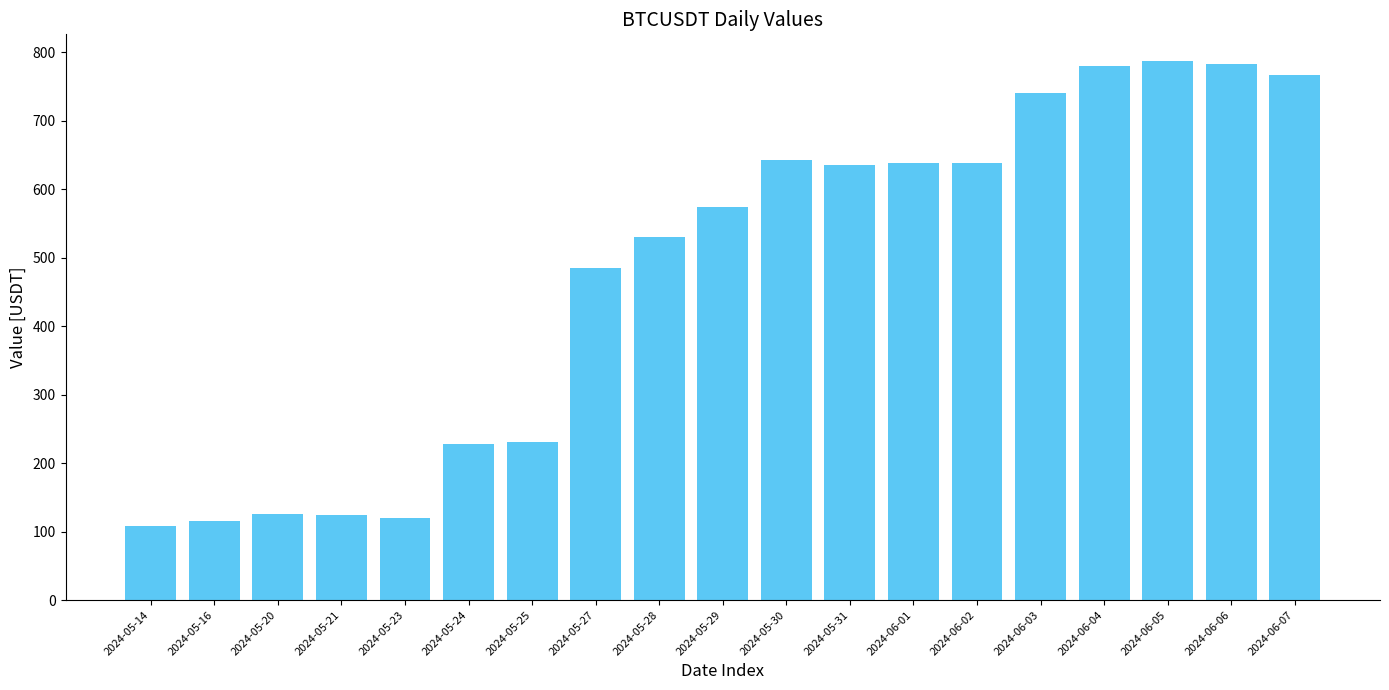

How many distinct data groups are displayed?

1